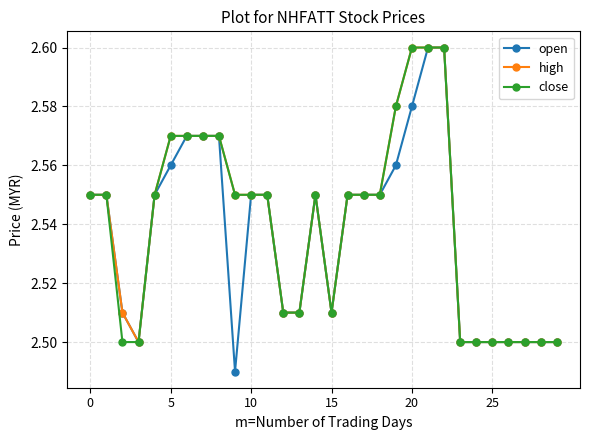

Which series has the largest range (max minus min)?

open